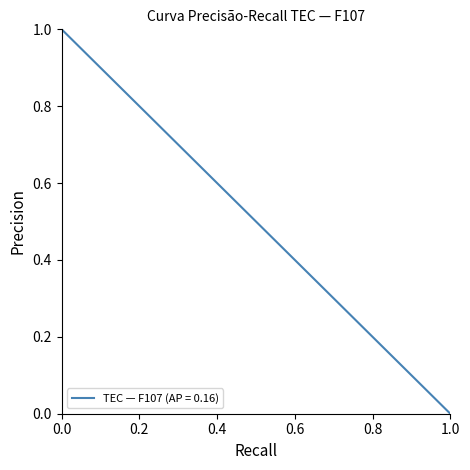

Does the chart display data point markers on the line(s)?

No